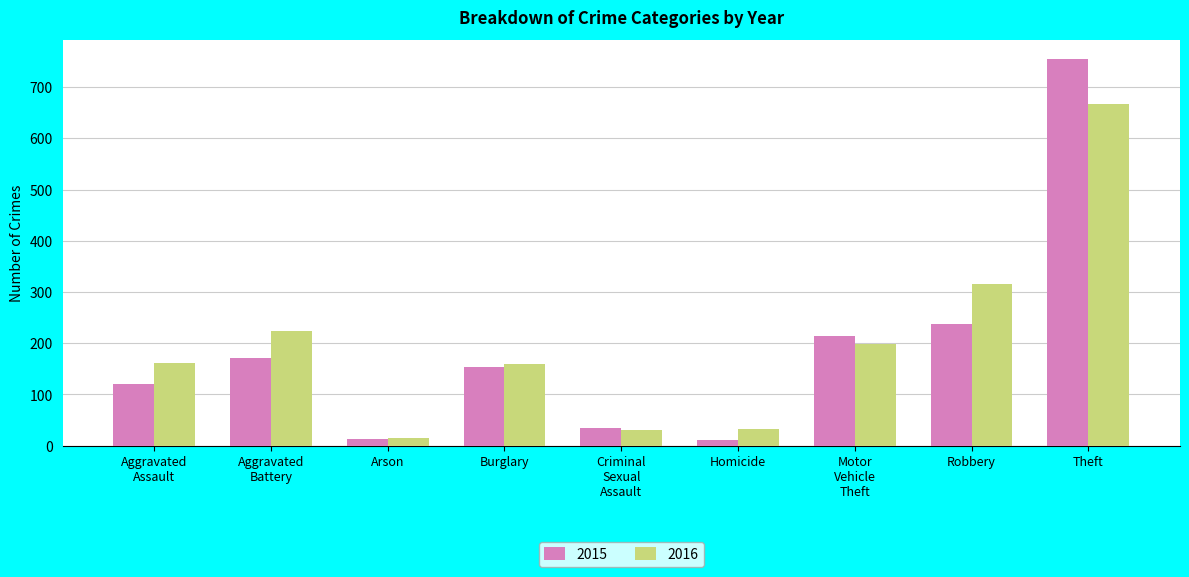

Which category has the highest value across all series?

Theft